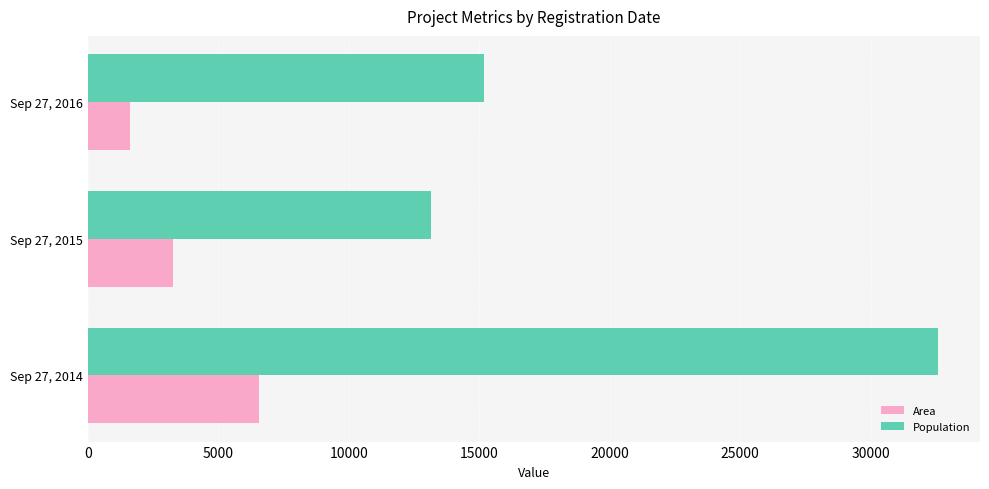

Rank the series by their average value, from highest to lowest.

Population, Area